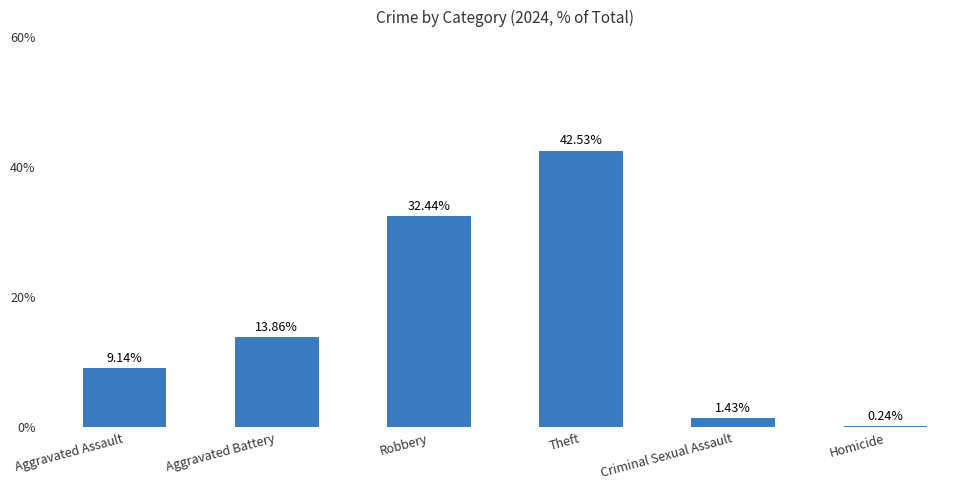

What is the maximum value shown in the chart?

42.5